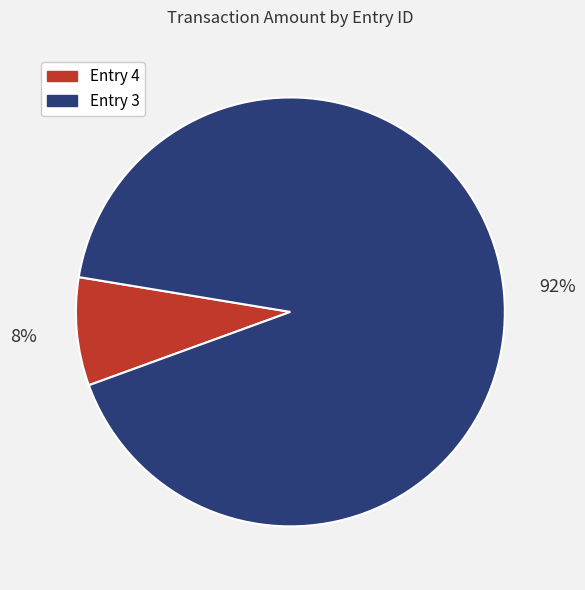

Do Entry 3 and Entry 4 together represent more than half of the pie?

Yes